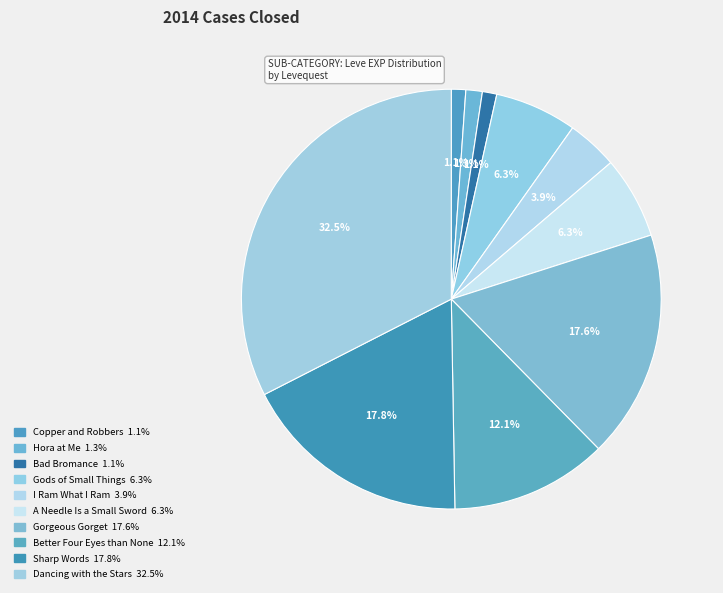

To the nearest percent, what is the combined percentage of Gorgeous Gorget and Sharp Words?

35%